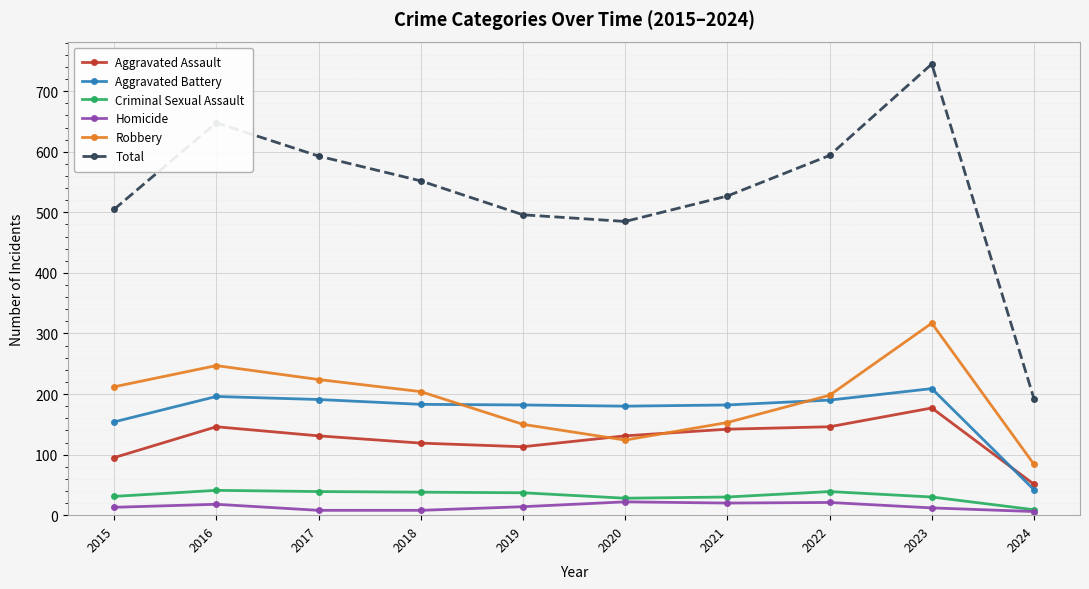

How many interior local valleys does the Robbery series have?

1